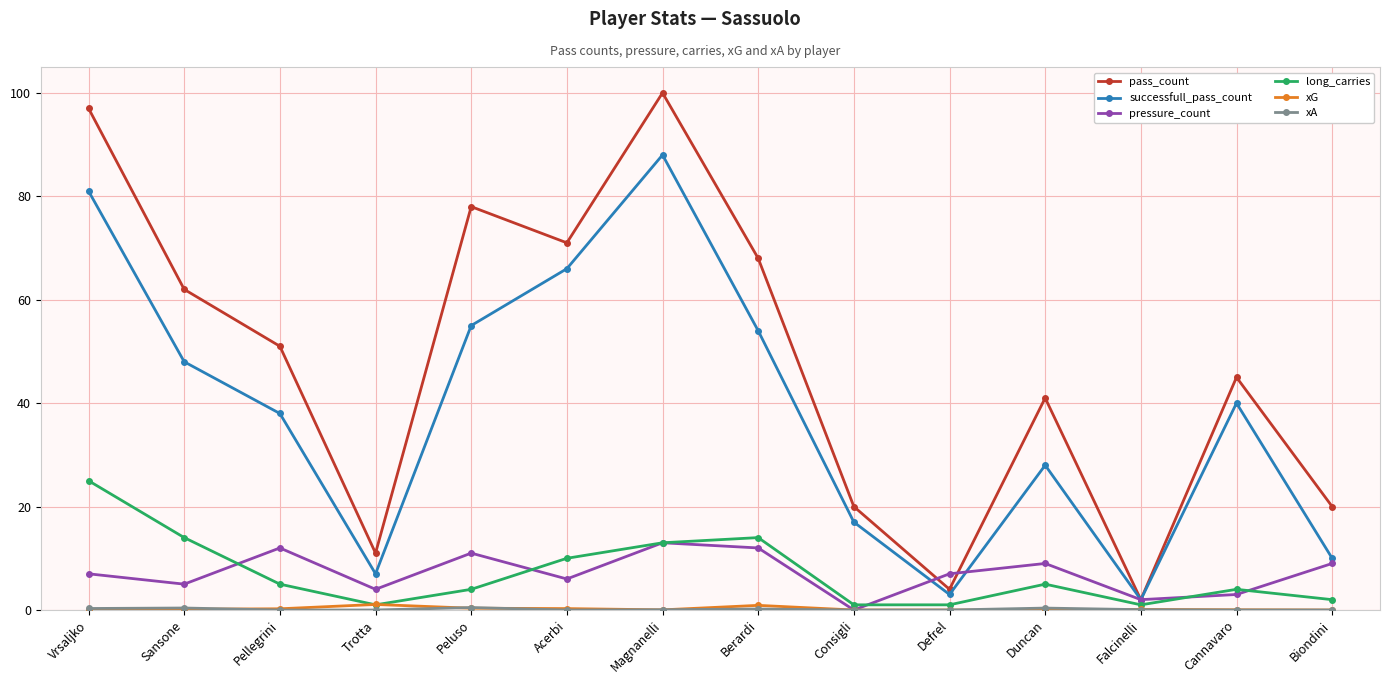

How many lines are shown in the chart?

6